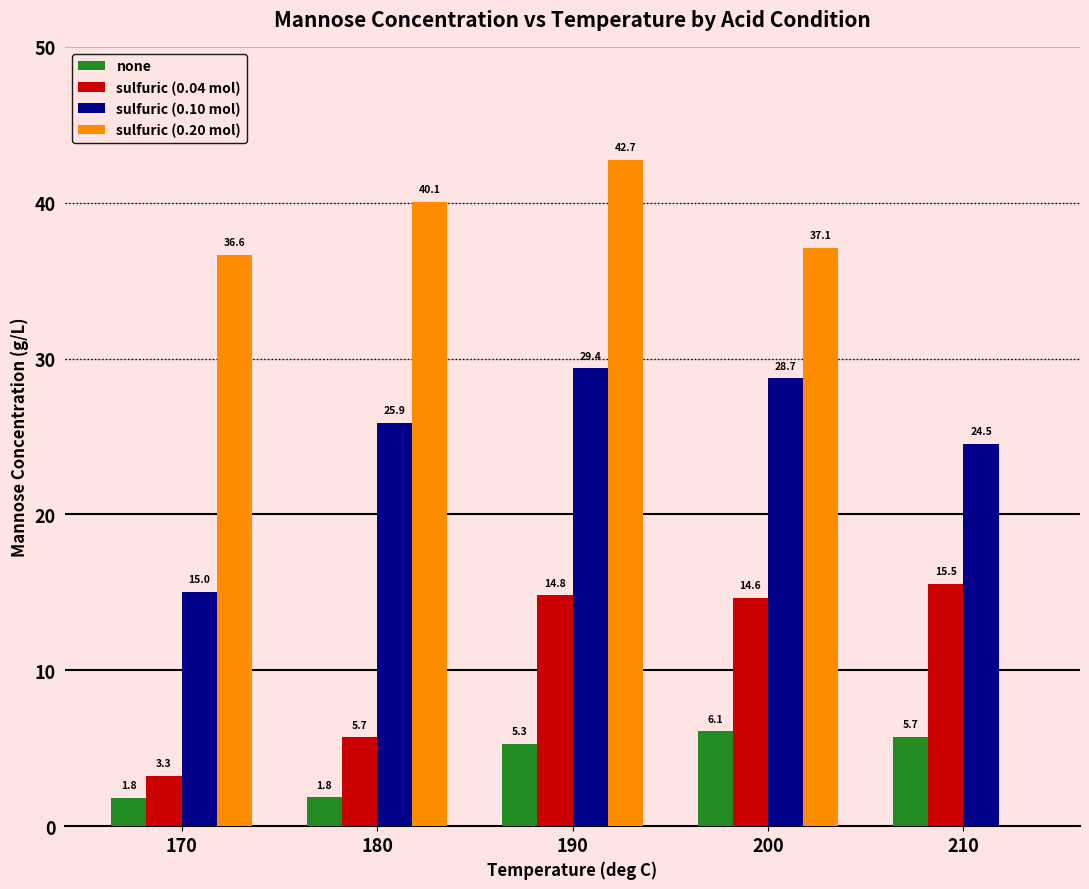

At which category is the sum across all series the highest?

190